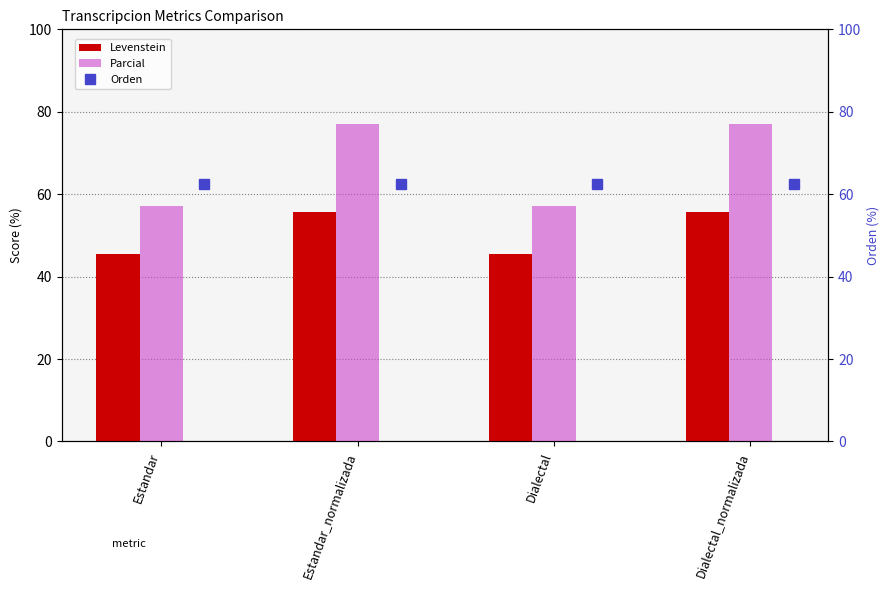

The value of Levenstein at Estandar is 78.8. True or false?

False